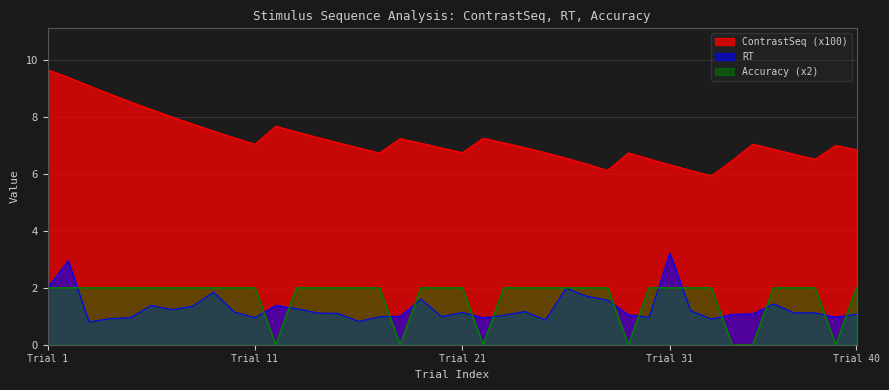

Rank the series by their maximum value, from highest to lowest.

ContrastSeq (x100), RT, Accuracy (x2)